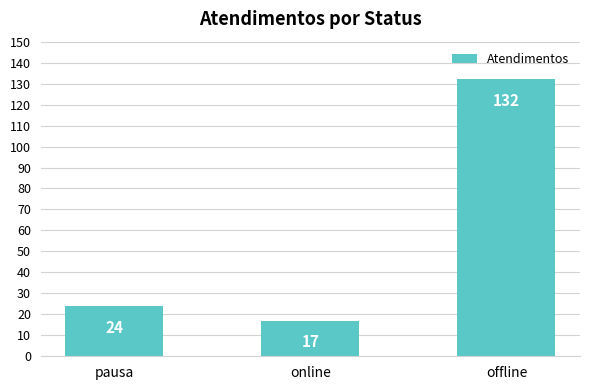

The value at offline is 202. True or false?

False